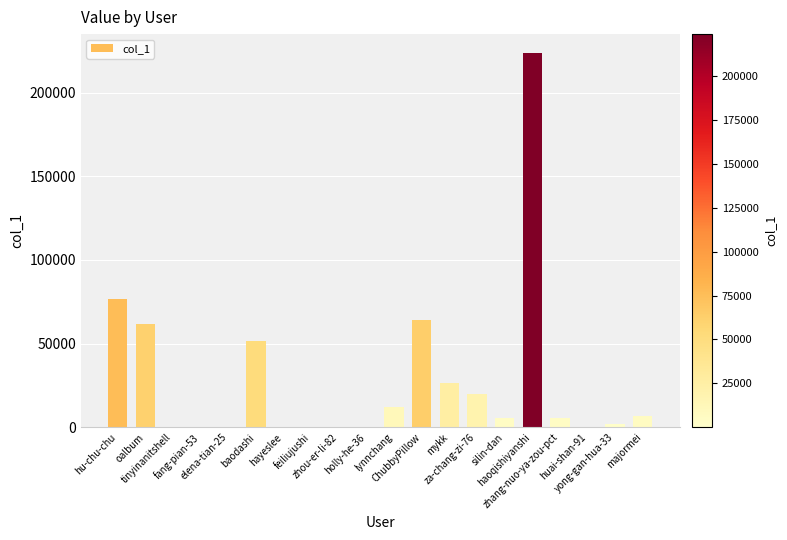

How many distinct data groups are displayed?

1